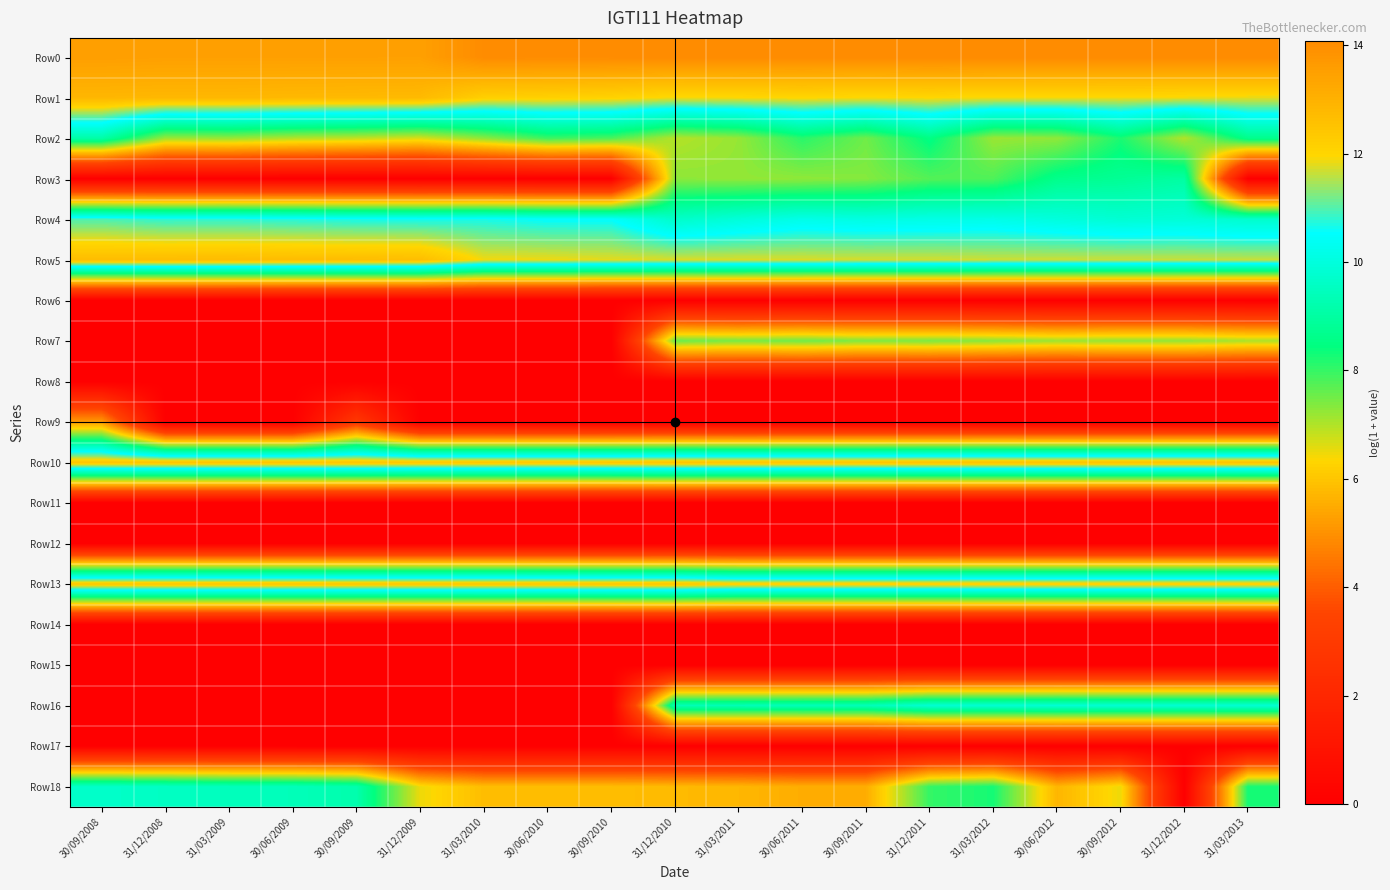

Which has a higher value, 30/06/2012 or 31/03/2010?

30/06/2012